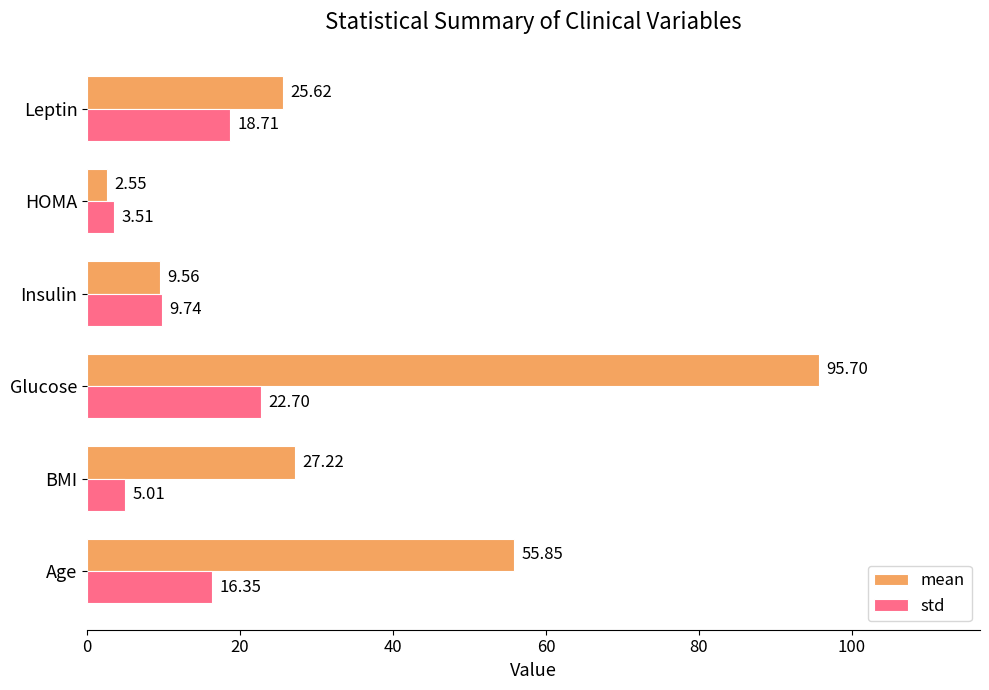

Is the value of mean at Leptin greater than the value of std at Leptin?

Yes